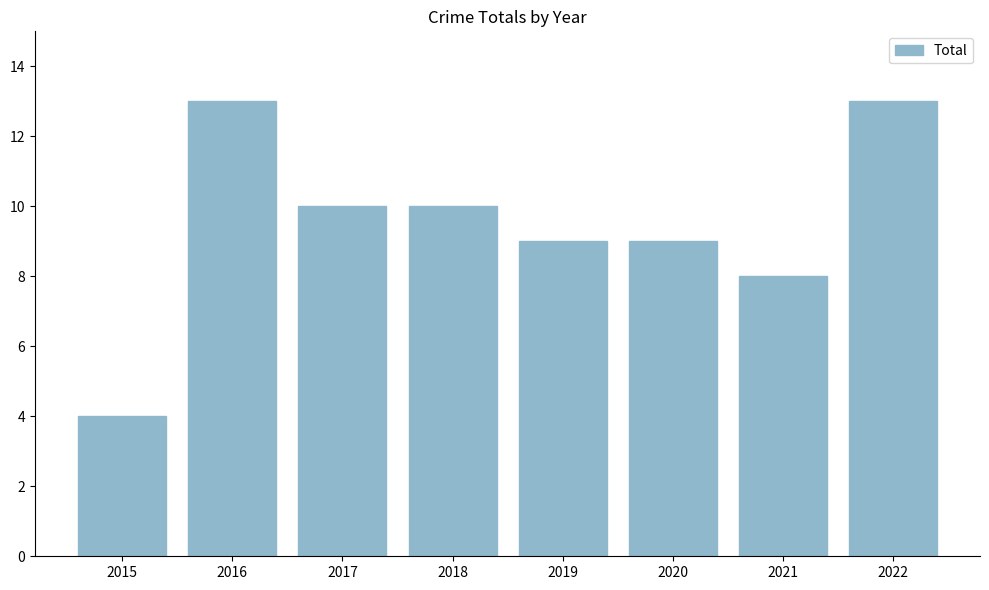

Reading left to right, list all the values displayed in this chart.

2015=4	2016=13	2017=10	2018=10	2019=9	2020=9	2021=8	2022=13